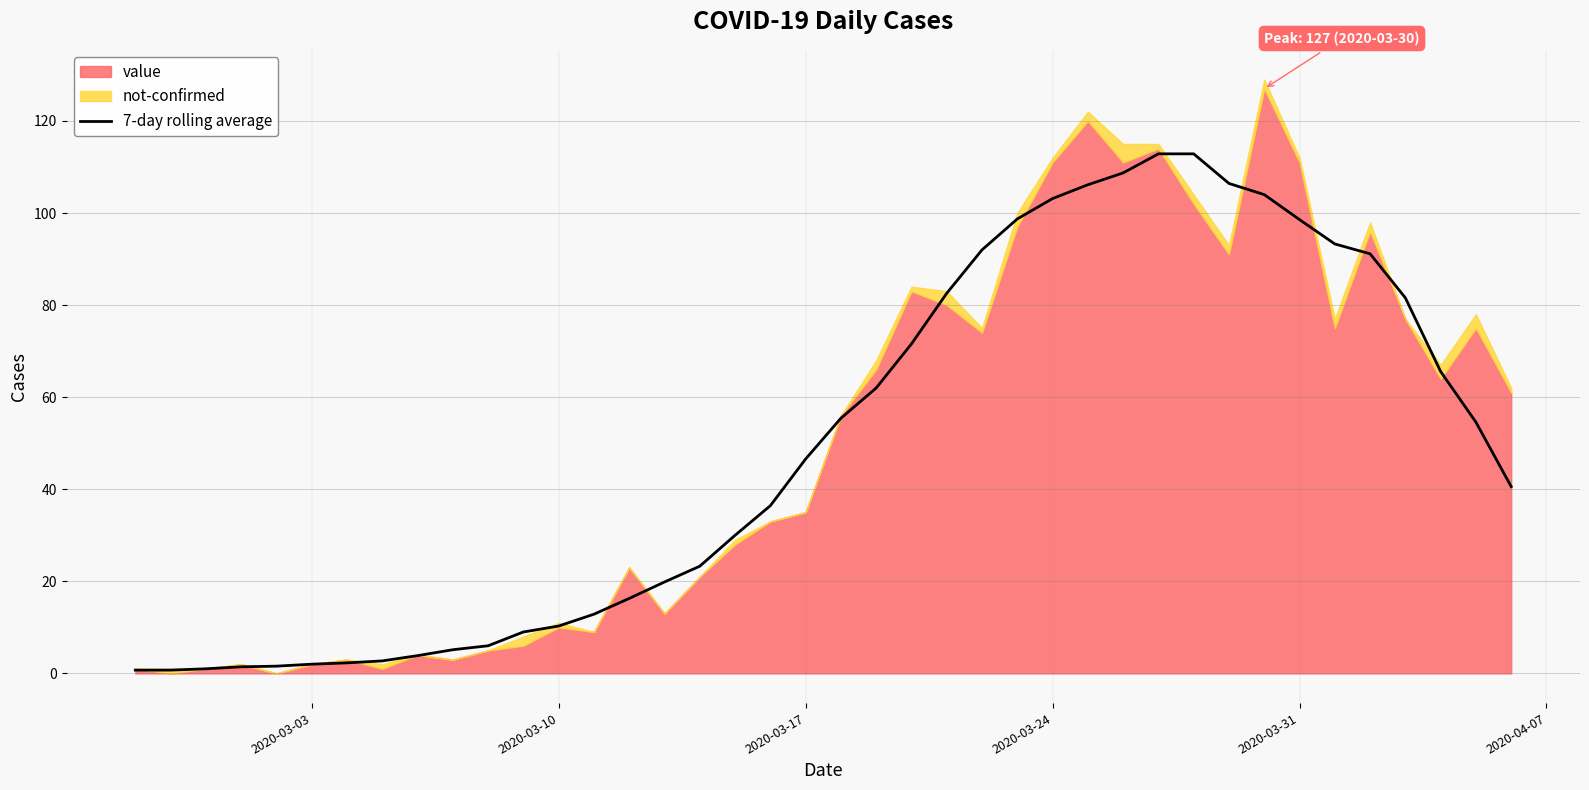

What is the smallest value displayed?

0.7